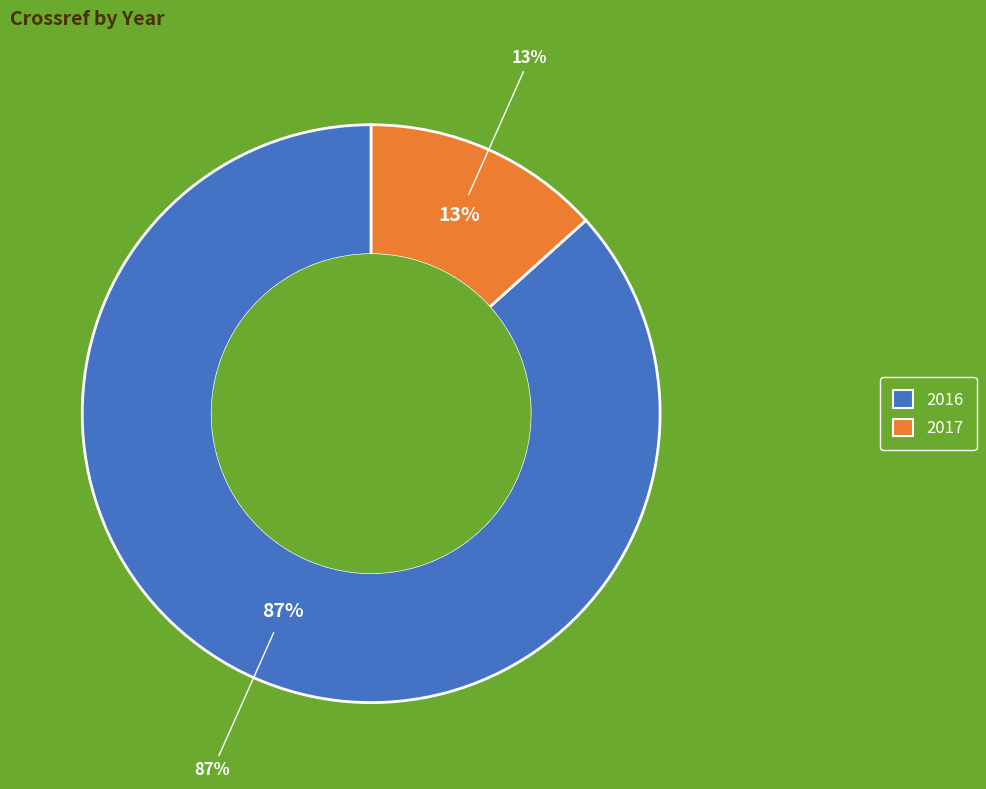

Count the number of slices in the pie.

2